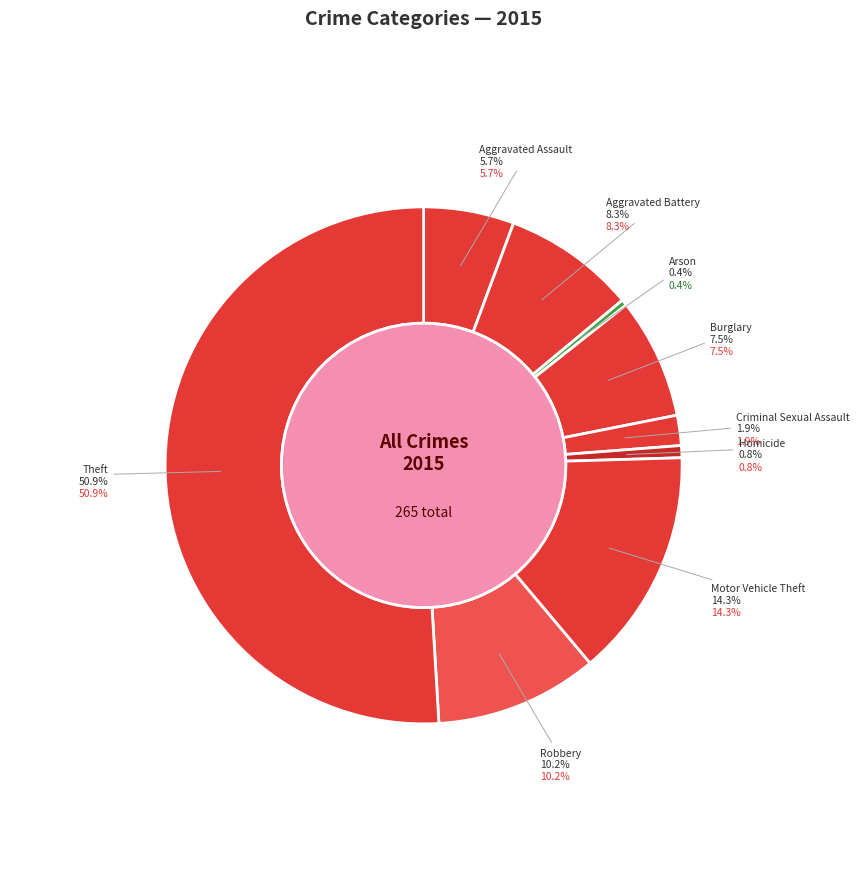

Rank the categories by value from lowest to highest.

Arson, Homicide, Criminal Sexual Assault, Aggravated Assault, Burglary, Aggravated Battery, Robbery, Motor Vehicle Theft, Theft